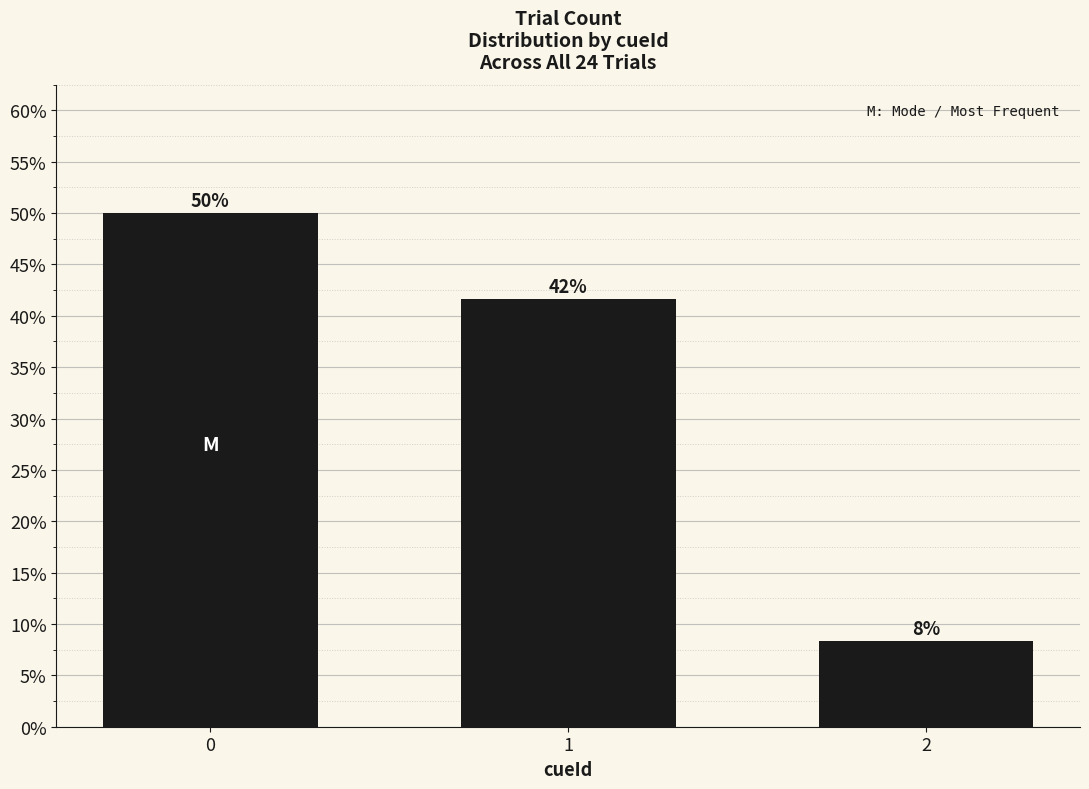

What is the change in value from 1 to 2?

-0.3